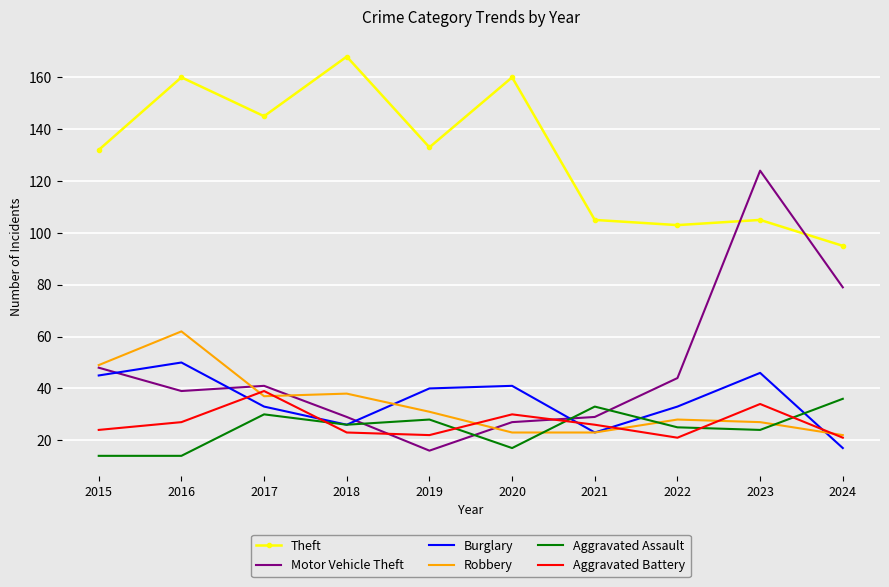

What is the difference between the second highest and minimum values in the Motor Vehicle Theft series?

63